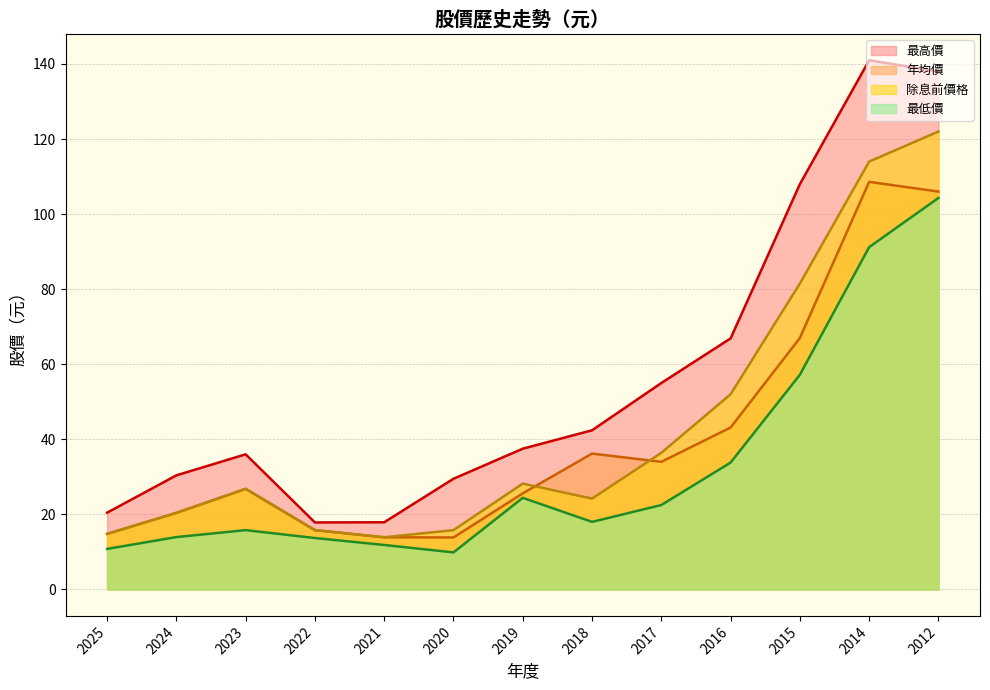

What is the highest value of the 除息前價格（線） series?

122.0